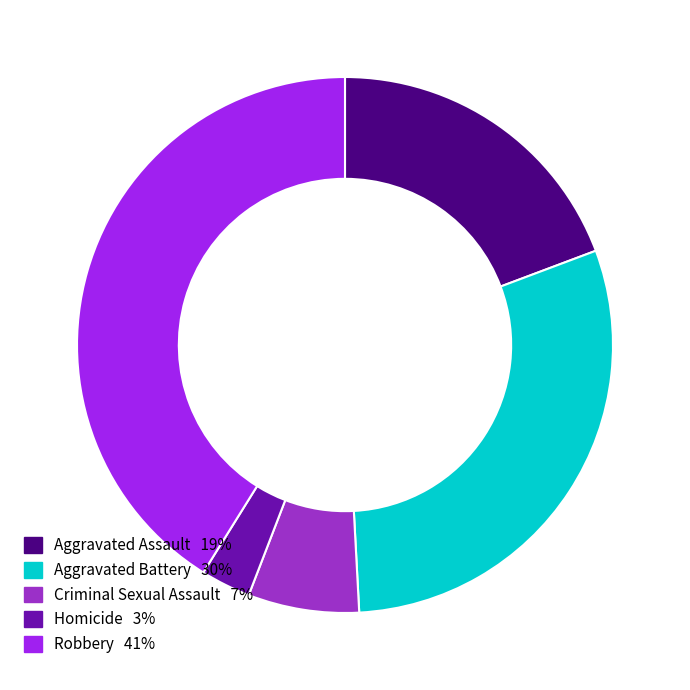

Does Homicide represent more than half of the total?

No